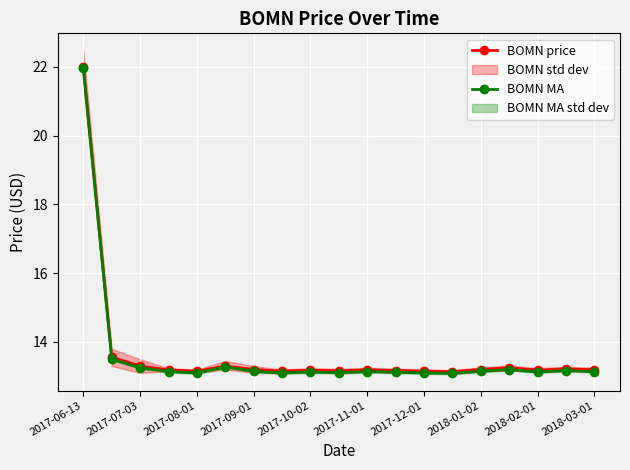

What is the difference between the BOMN price values at 15 and 13?

0.1